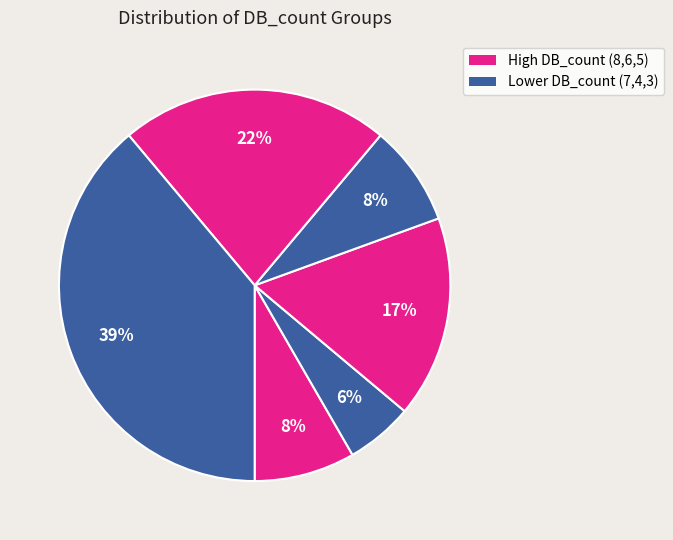

How many segments does this pie chart have?

6